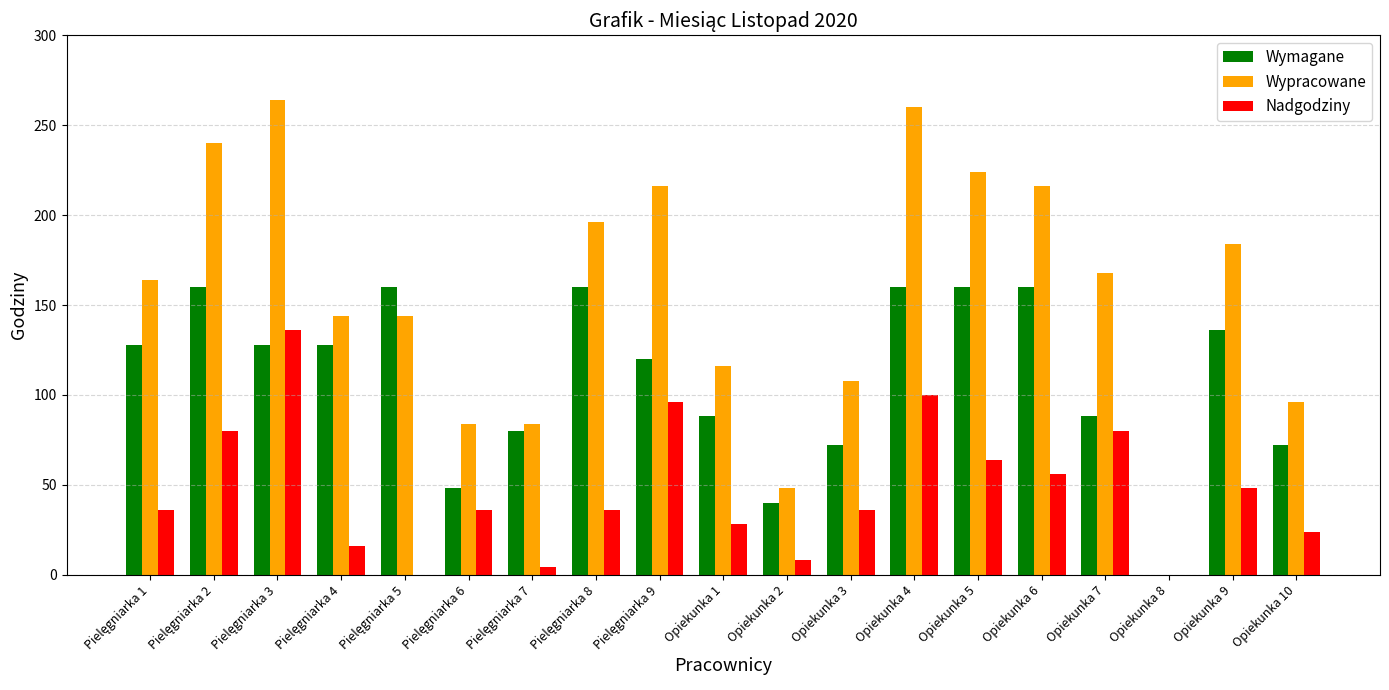

What is the label of the 6th bar from the left?

Pielęgniarka 6